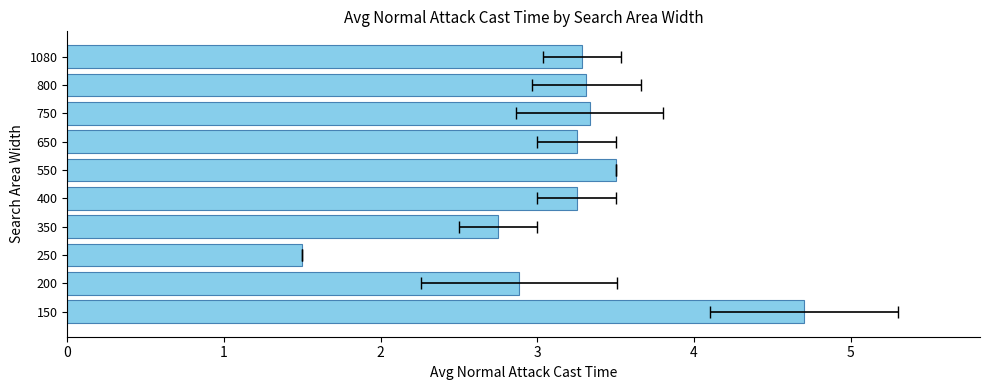

True or false: the data shows 3.2 at 400.

True